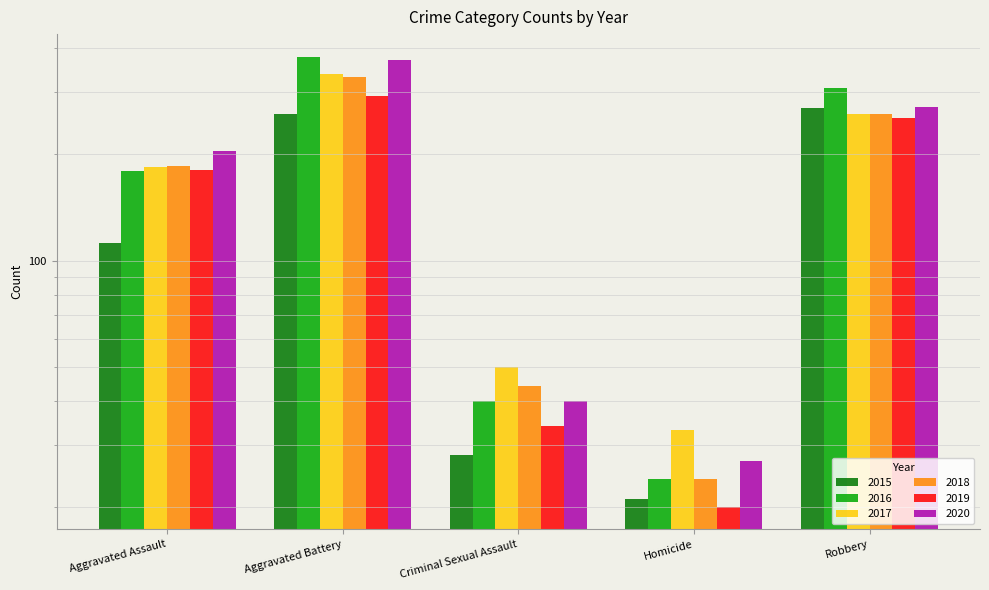

List the labels in order of 2018 value, largest first.

Aggravated Battery, Robbery, Aggravated Assault, Criminal Sexual Assault, Homicide